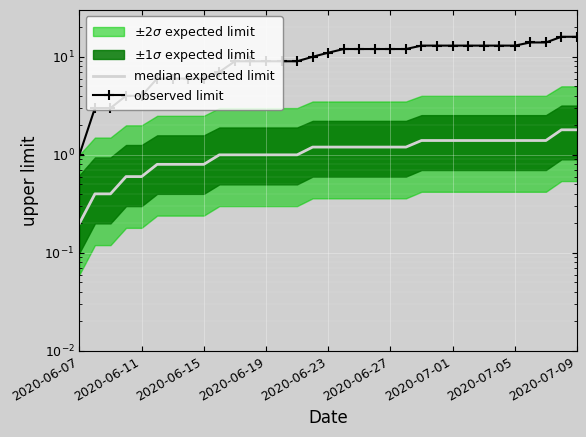

At how many categories does at least one series exceed 12?

11